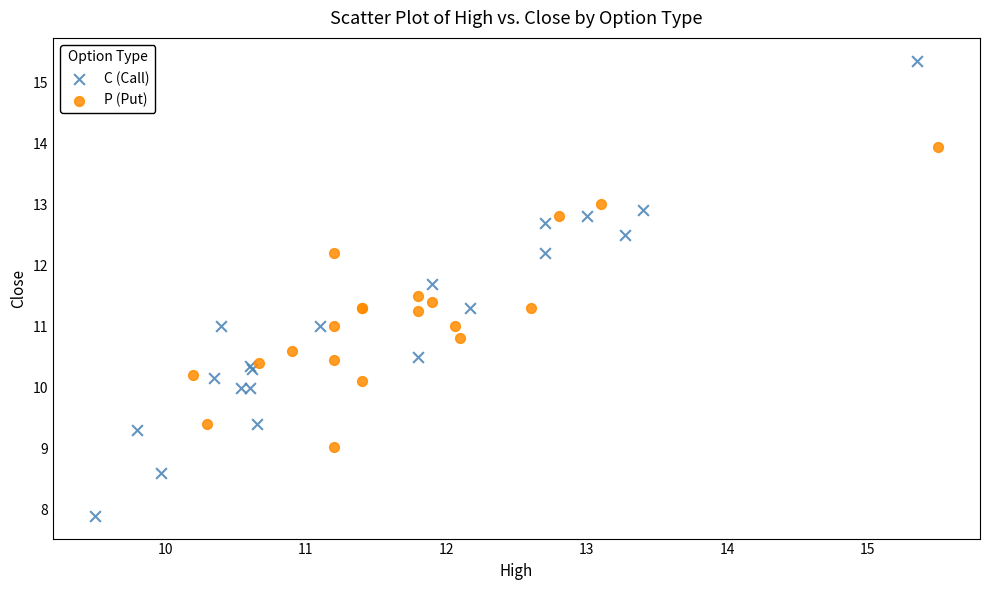

Which series reaches the maximum Y coordinate?

C (Call)